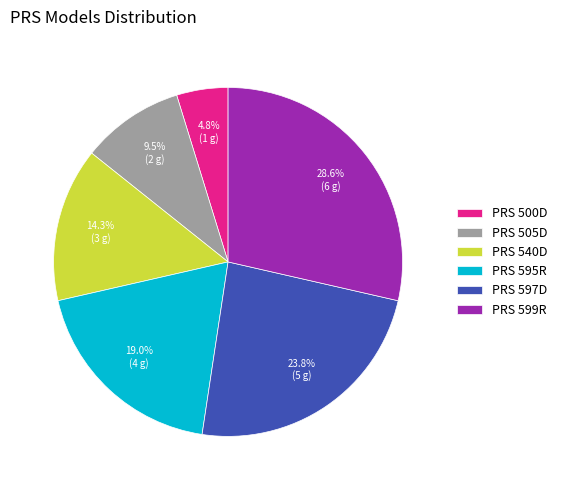

To the nearest percent, what is the average slice percentage?

17%